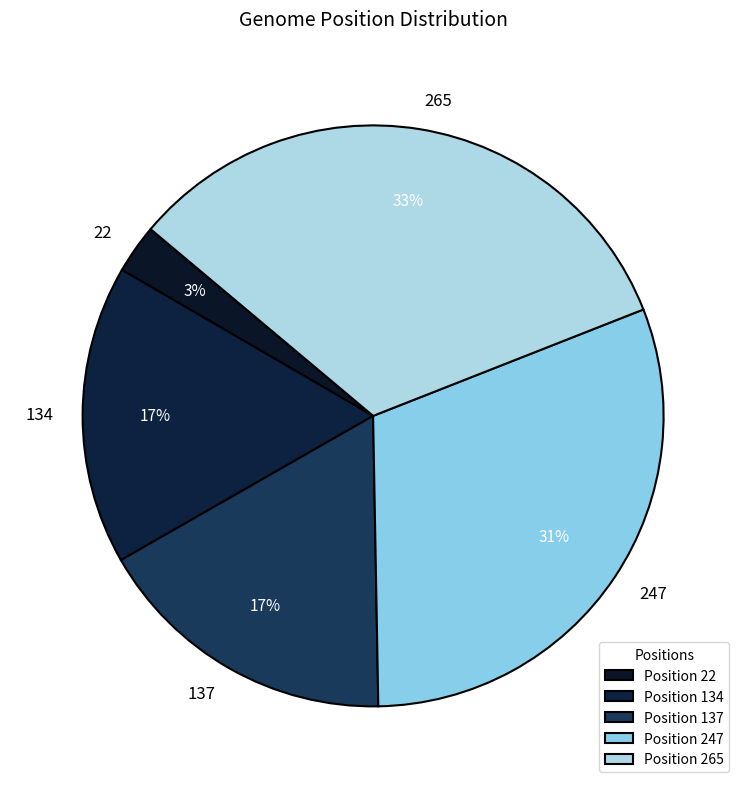

Is it true that 137 is 26% of the pie?

False